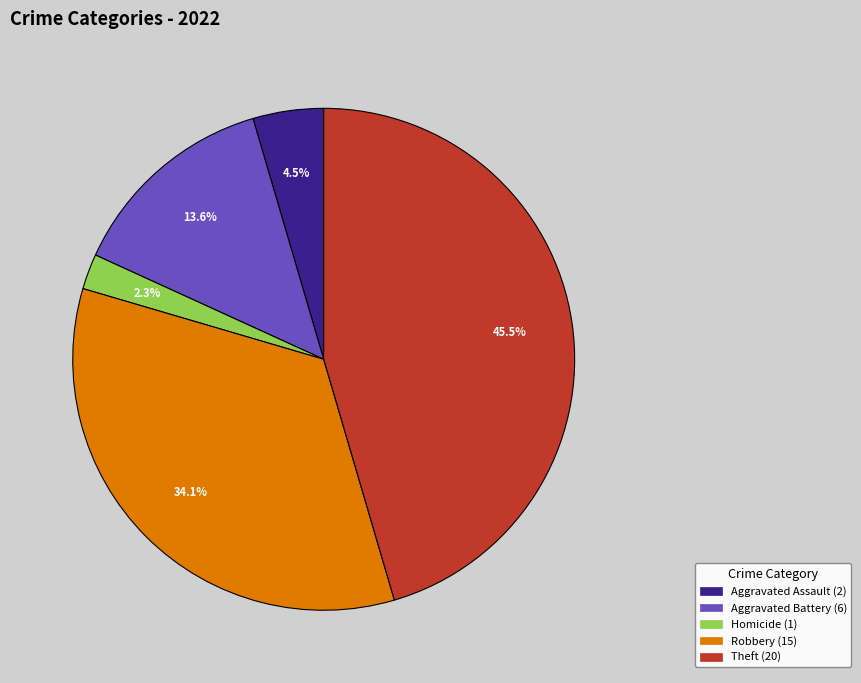

Does any single category account for the majority?

No